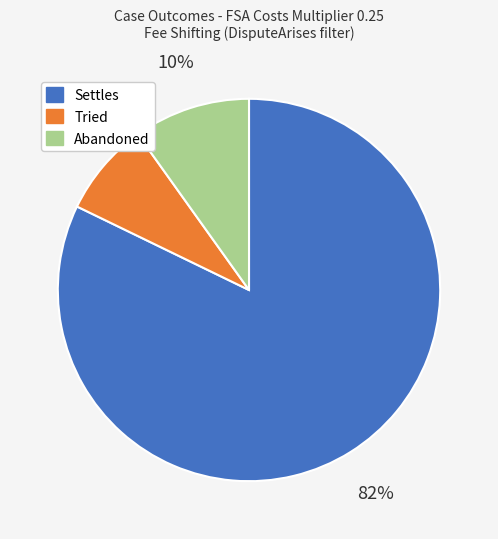

Combined, do Settles and Abandoned account for over 50%?

Yes